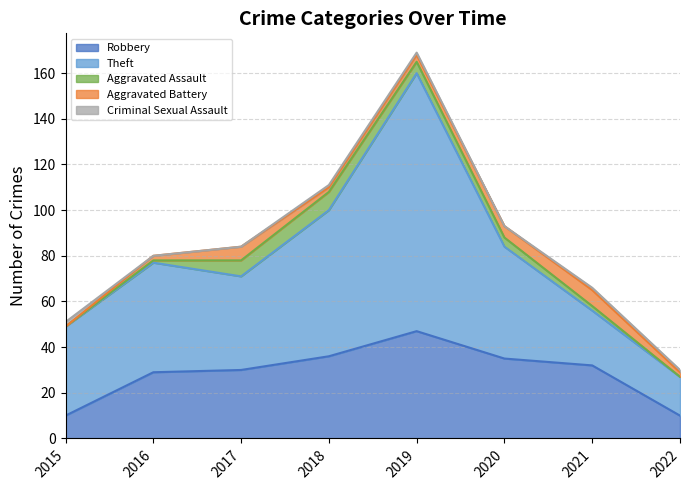

How many lines are shown in the chart?

5